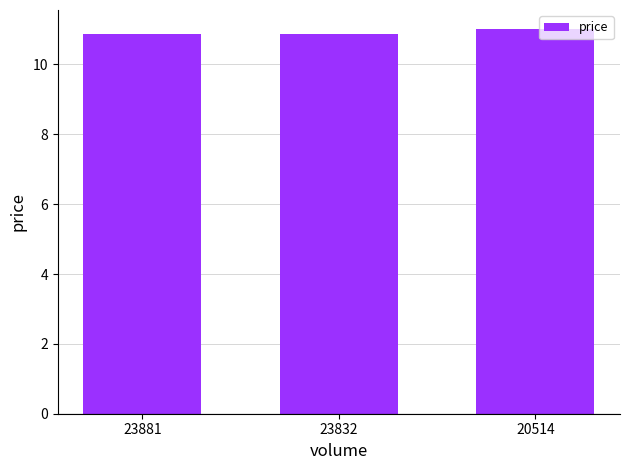

What is the average value?

10.9